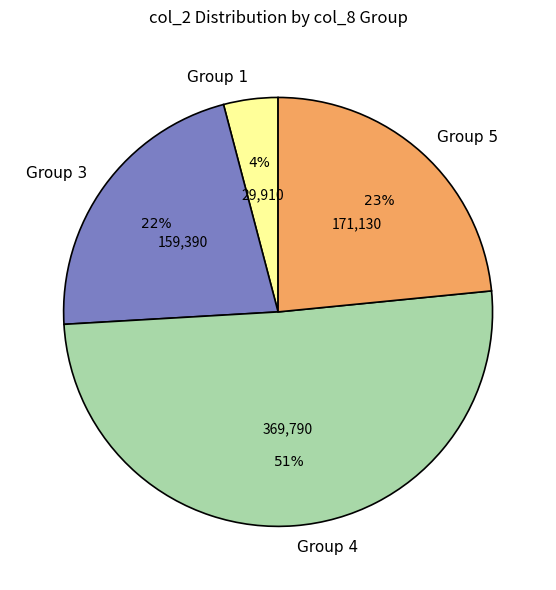

True or false: Group 5 accounts for 18% of the total.

False